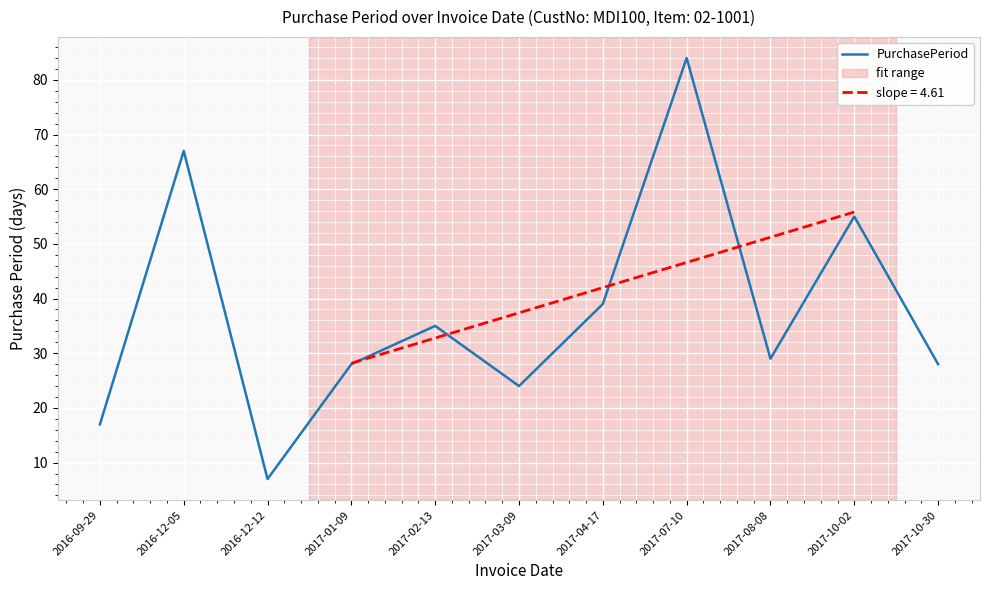

What value does the data have at 2017-03-09?

24